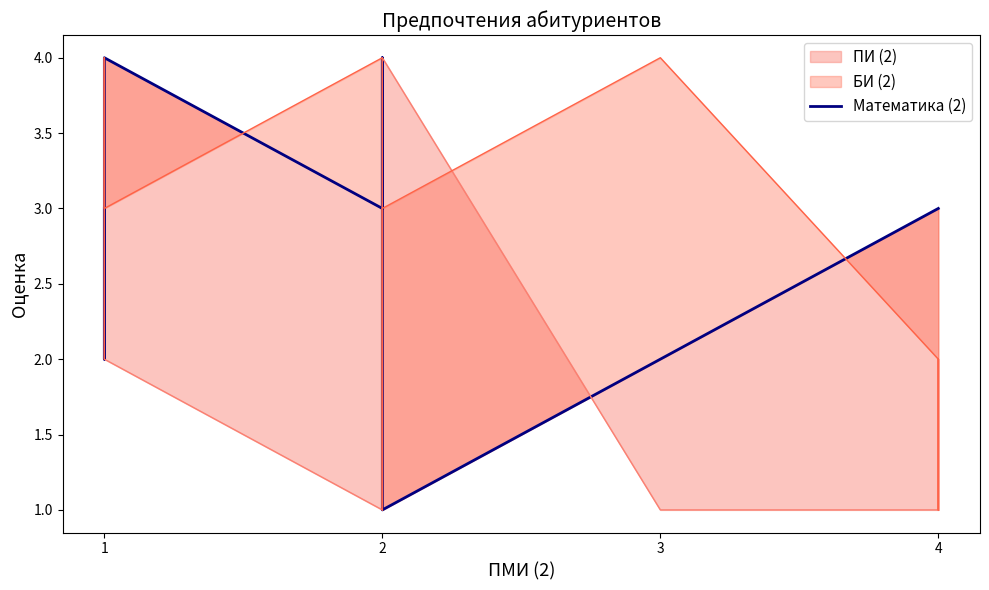

What is the difference between the maximum and minimum values?

3